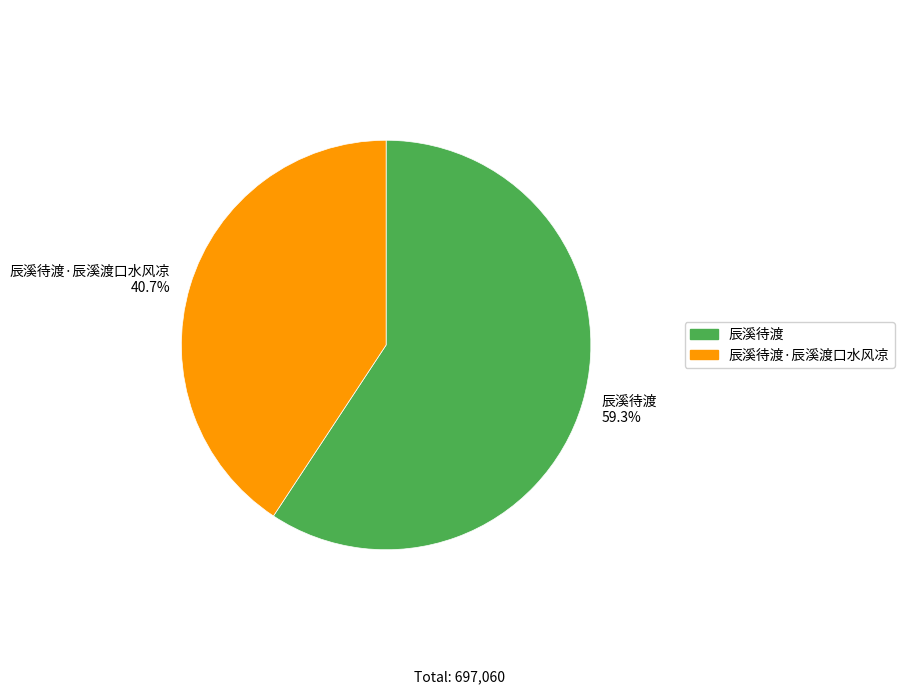

How many slices are in this pie chart?

2